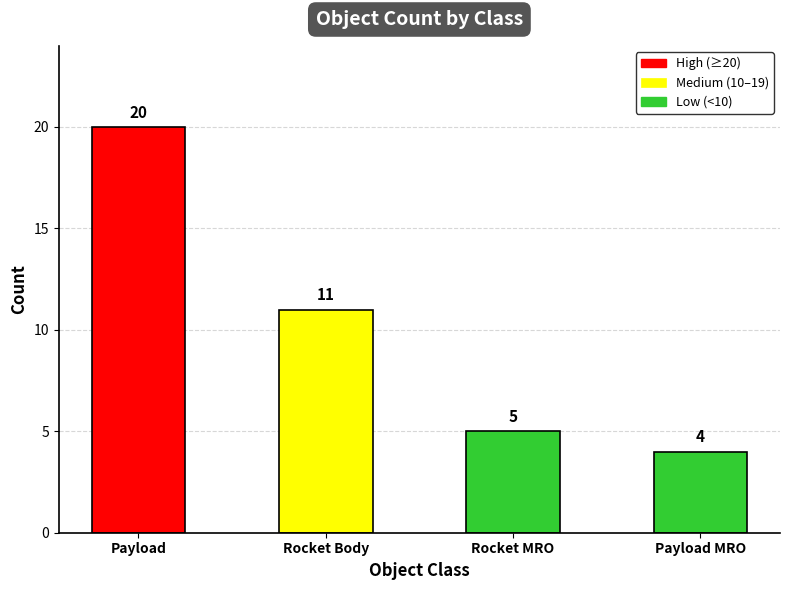

What is the value of the 3rd bar from the left?

5